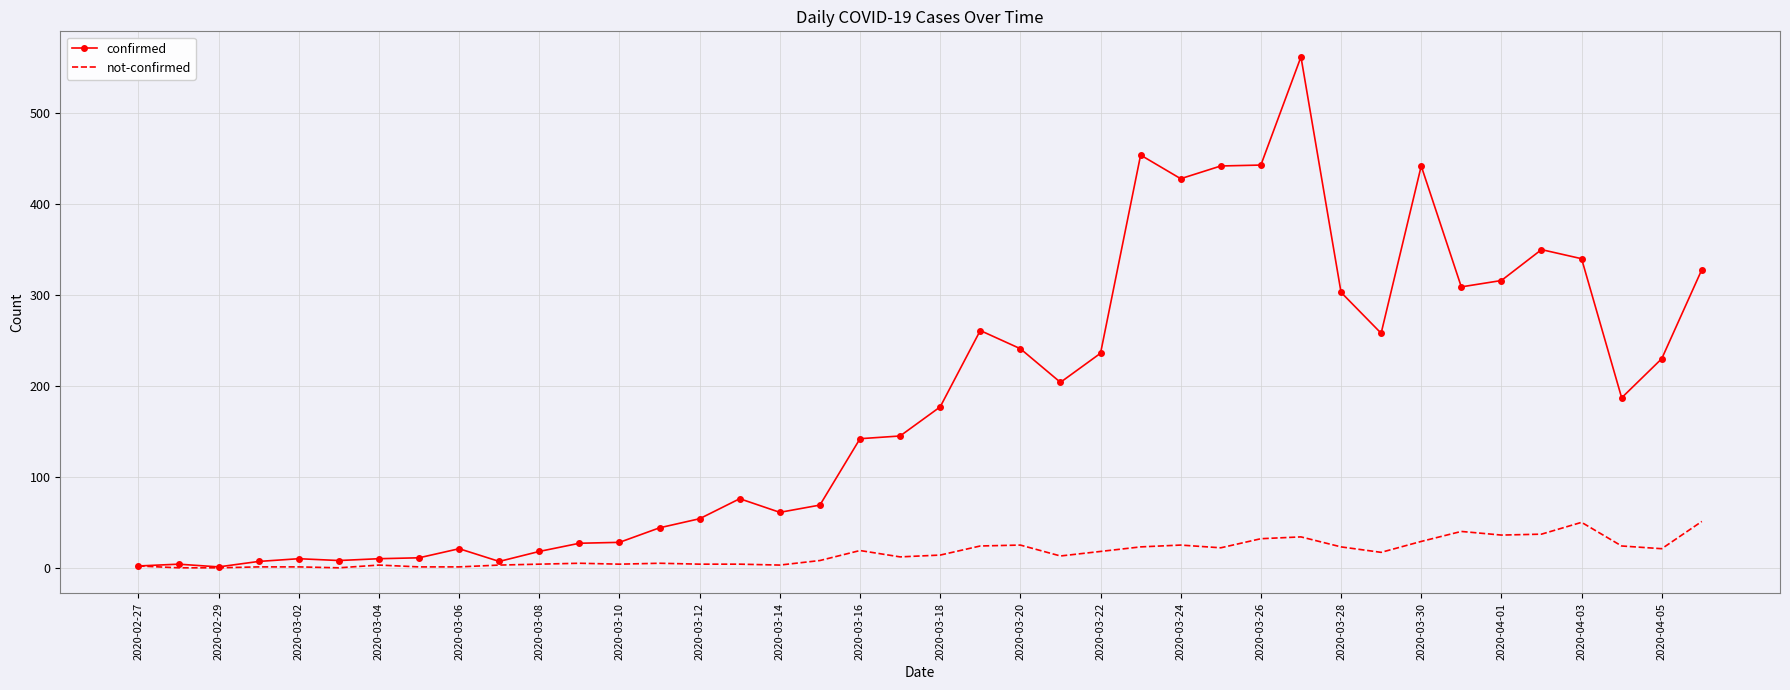

Which series has the largest range (max minus min)?

confirmed